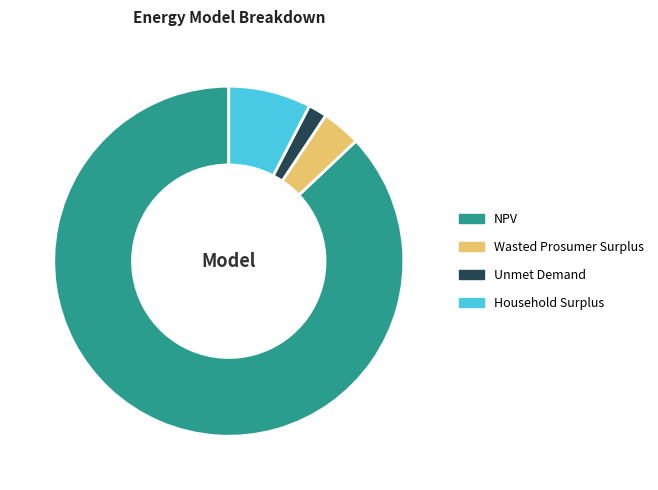

Rank the categories by value from lowest to highest.

Unmet Demand, Wasted Prosumer Surplus, Household Surplus, NPV